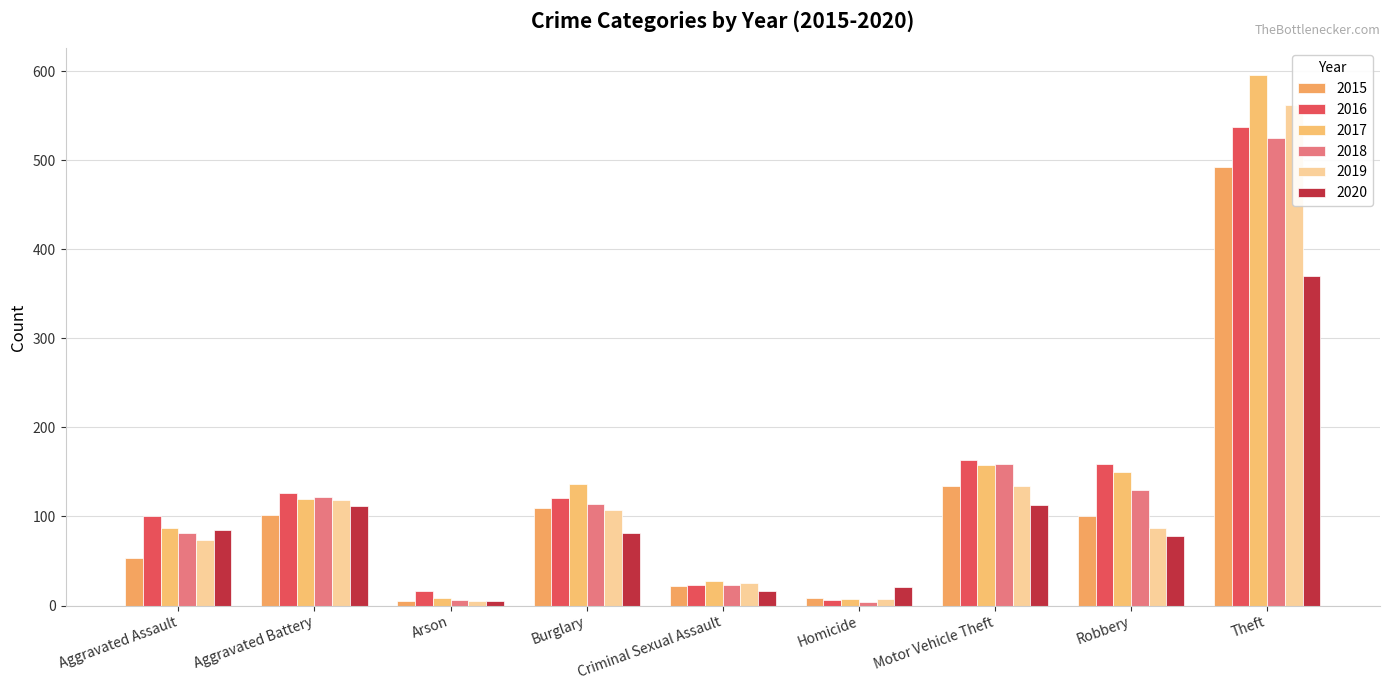

At which category is the sum across all series the highest?

Theft